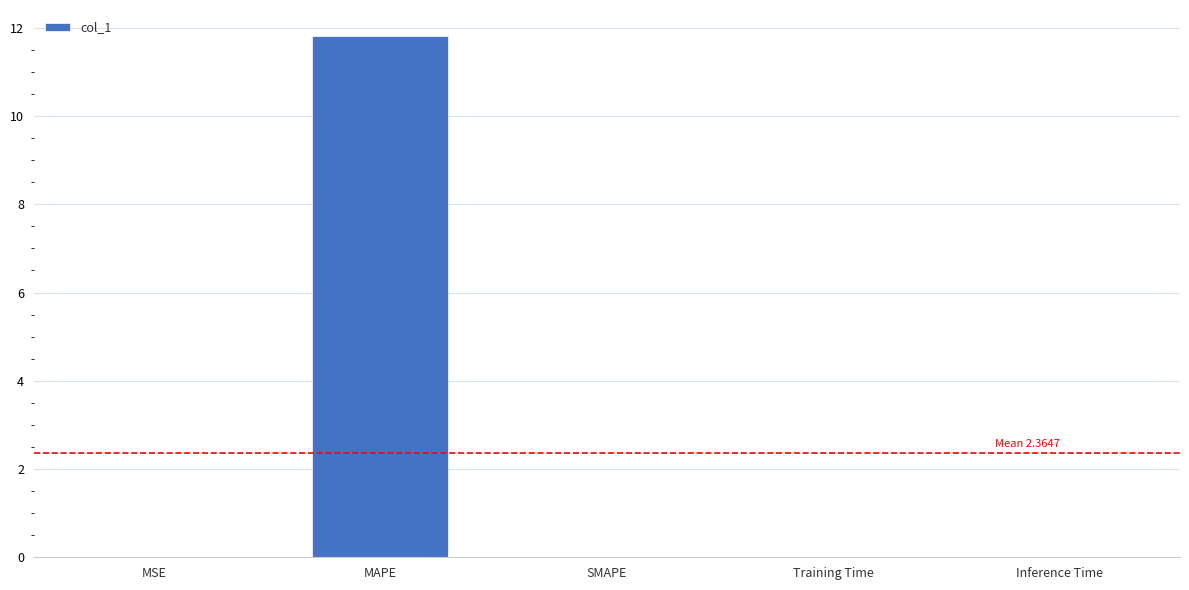

Count the number of data series in this chart.

1